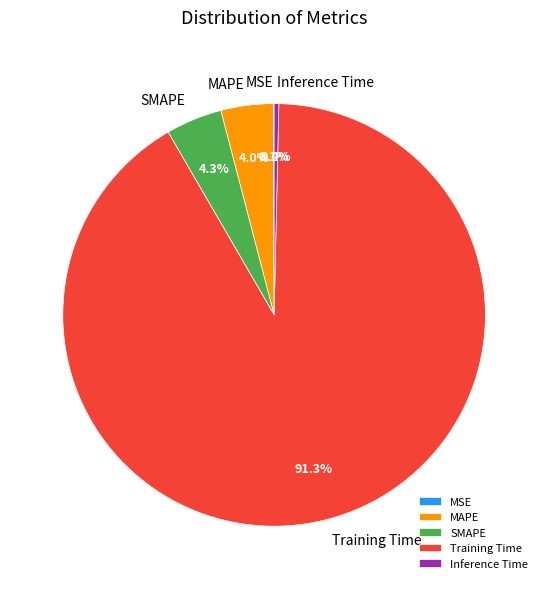

What portion of the pie excludes MAPE?

96.0%